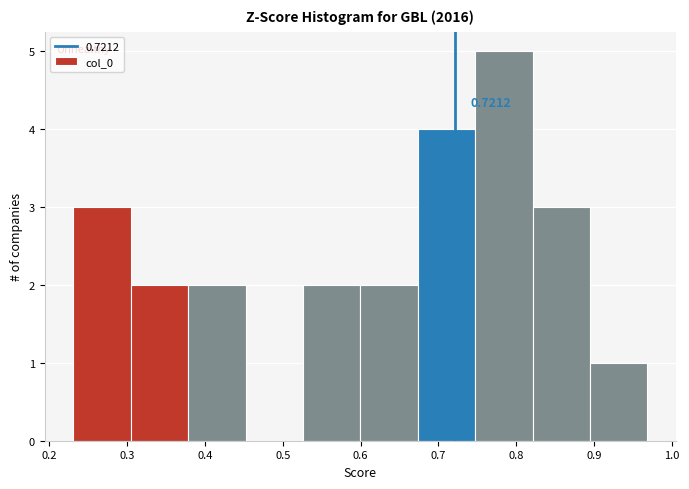

Which range on the x-axis has the tallest bar?

0.75 to 0.82